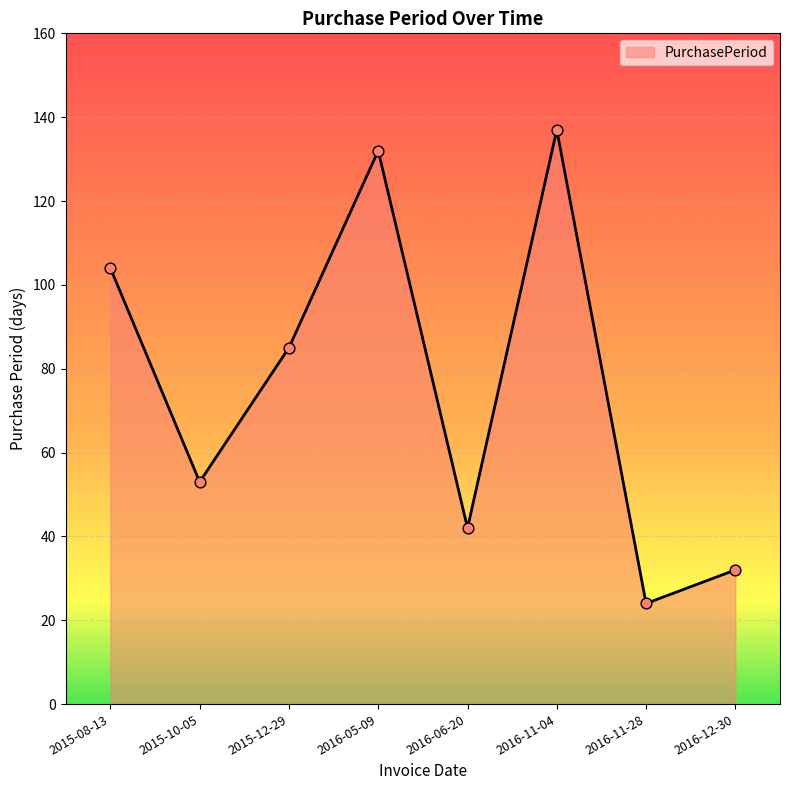

What is the ratio of the value at 2015-08-13 to the value at 2016-06-20?

2.5